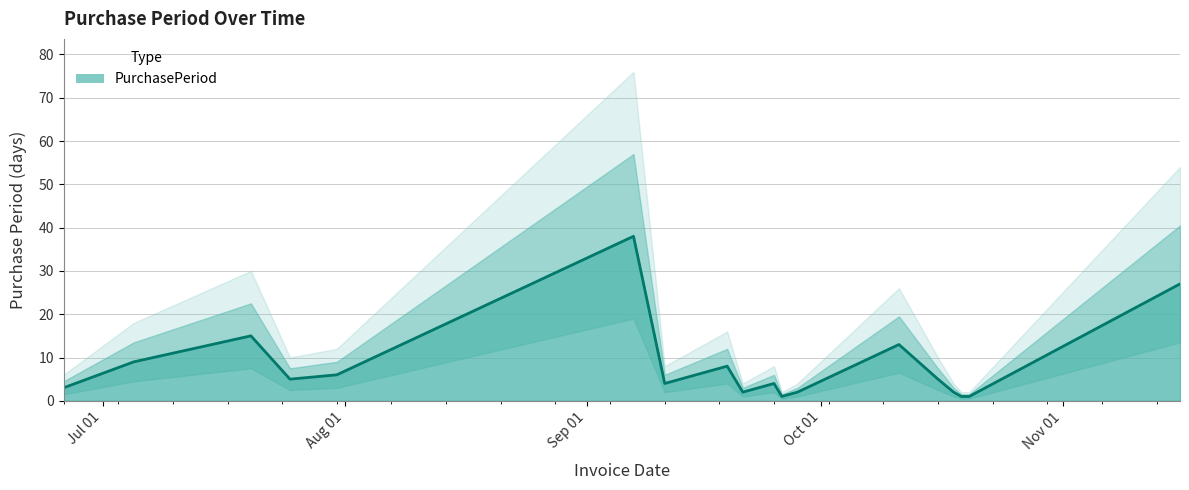

Reading left to right, what are all the values shown in this chart?

3	9	15	5	6	38	4	8	2	4	1	2	13	5	2	1	1	27